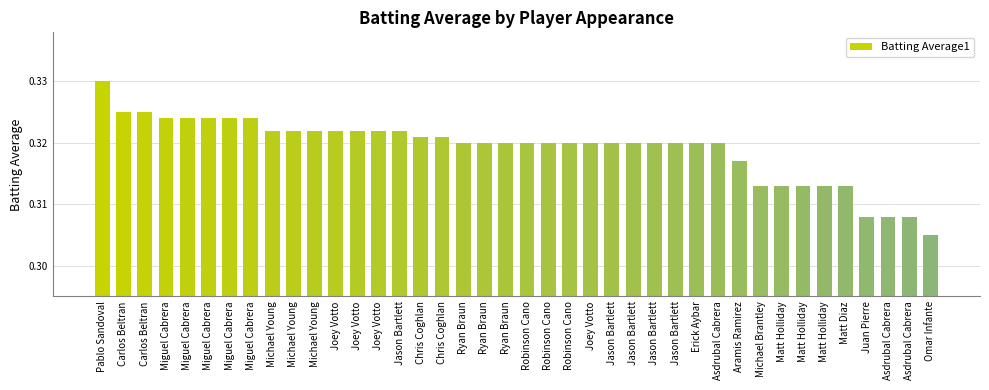

Between Asdrubal Cabrera and Miguel Cabrera, which is larger?

Miguel Cabrera